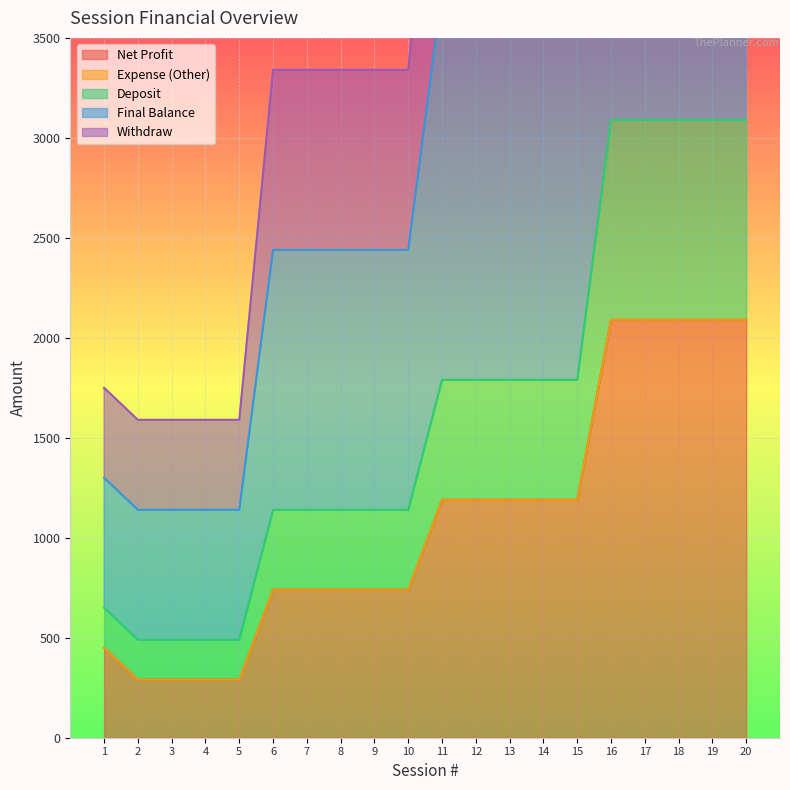

What is the minimum value shown in the chart?

290